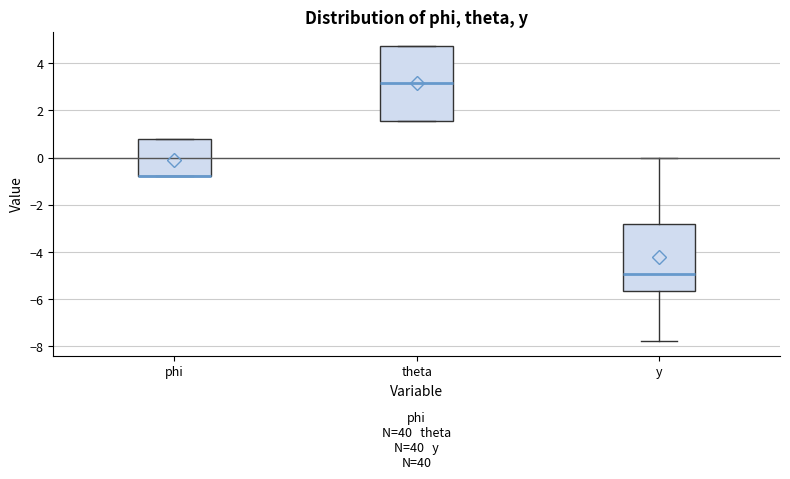

Reading left to right, read every box against the y-axis: the position of its median line, the range the box covers, and the ends of its whiskers. The values are not printed on the chart, so give them approximately, as read against the axis.

phi: median -0.8 (drawn on the box's lower edge), box -0.8 to 0.8, whiskers -0.8 to 0.8
theta: median 3.2, box 1.6 to 4.8, whiskers 1.6 to 4.8
y: median -5.0, box -5.6 to -2.8, whiskers -7.8 to 0.0